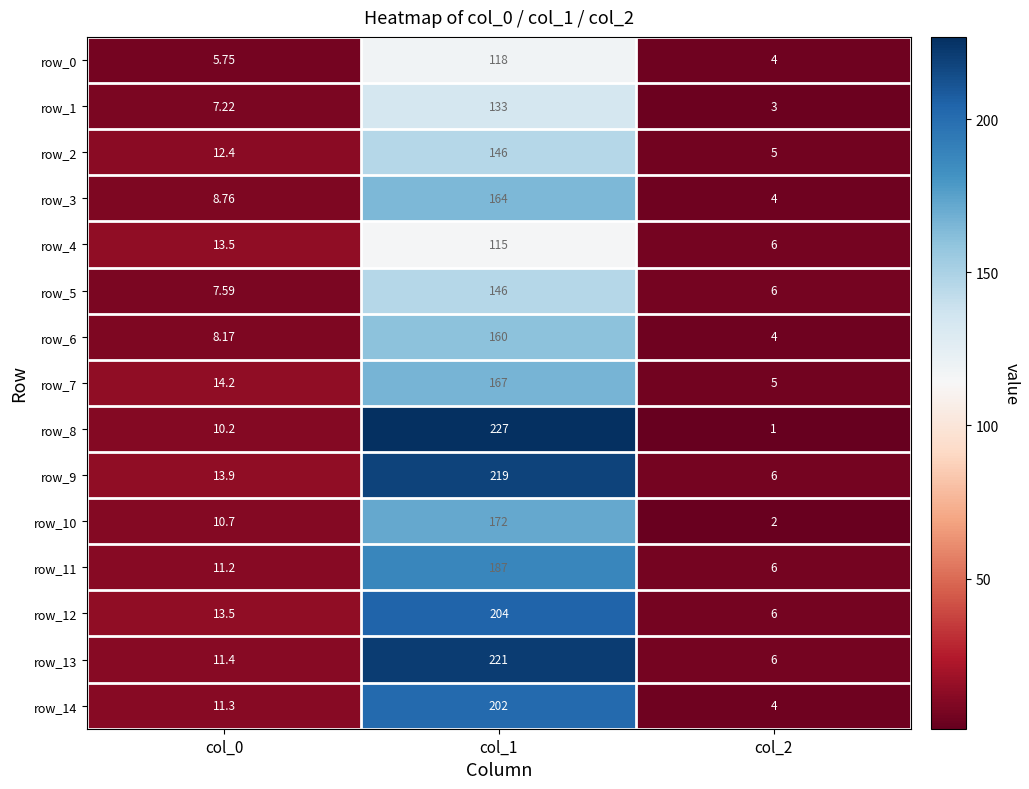

How many values in the row_1 series are below 7?

1